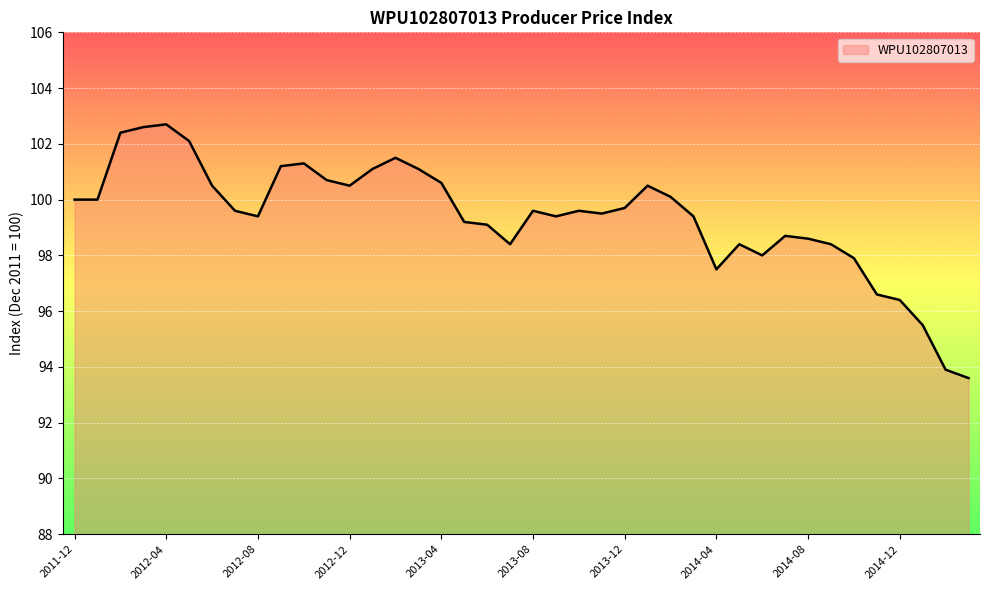

How many lines are shown in the chart?

1